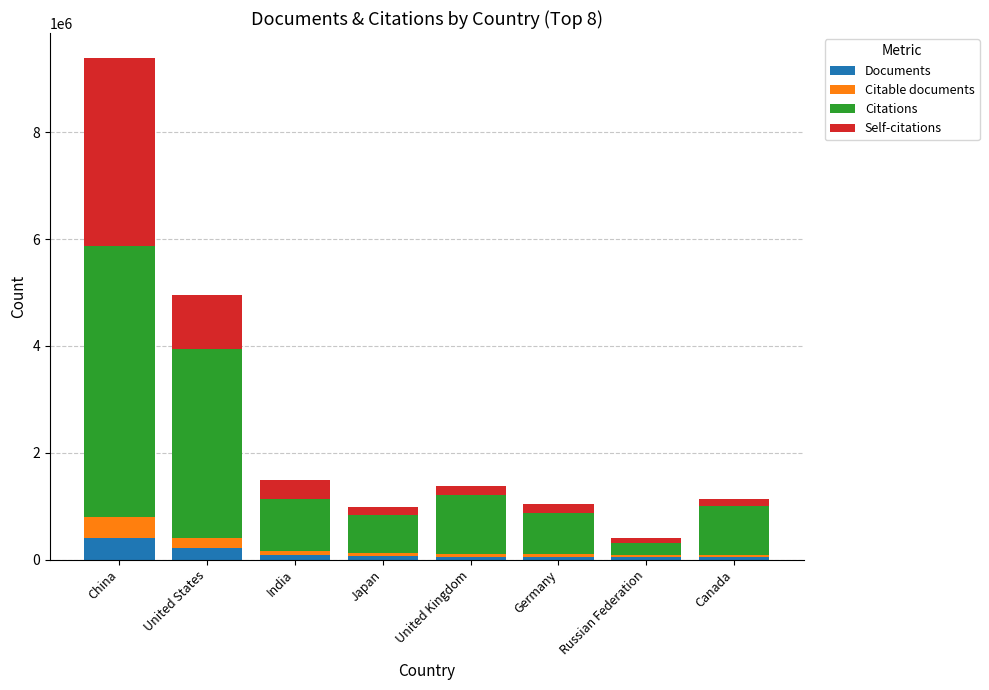

At which category is the sum across all series the highest?

China